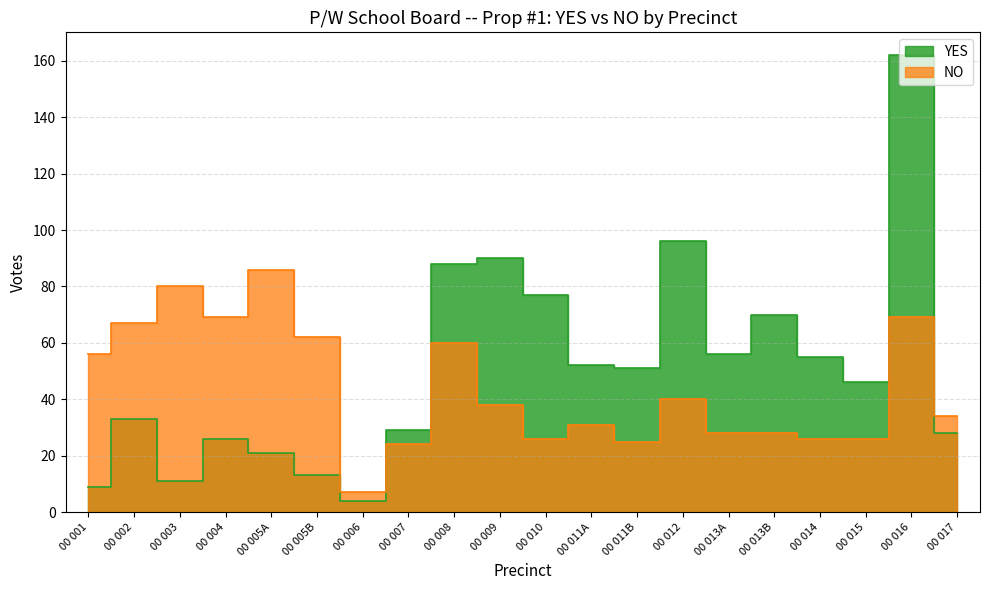

Which has a higher value, 00 016 or 00 003?

00 016